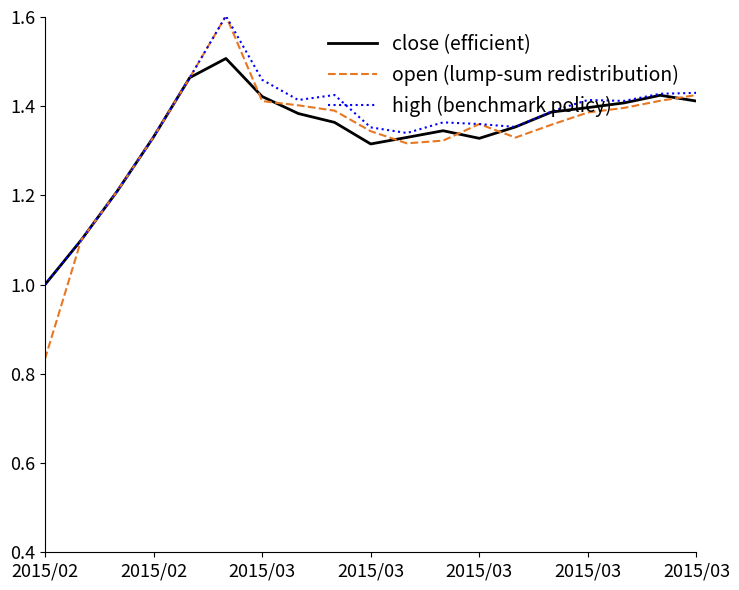

What is the maximum value shown in the chart?

1.6